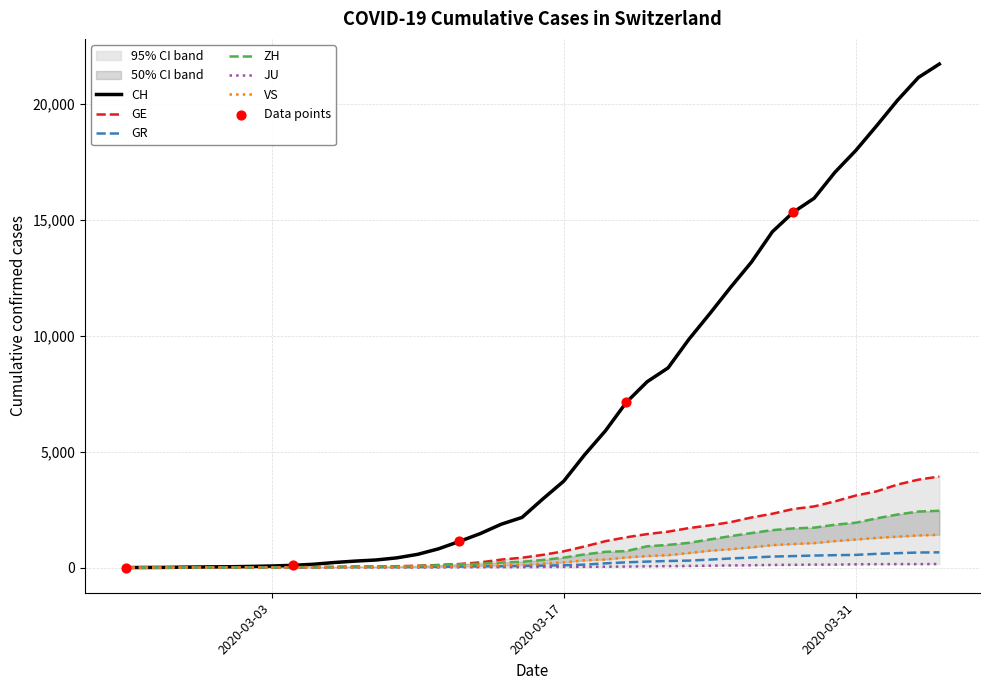

What are all the series names shown in the legend?

CH, GE, GR, ZH, JU, VS